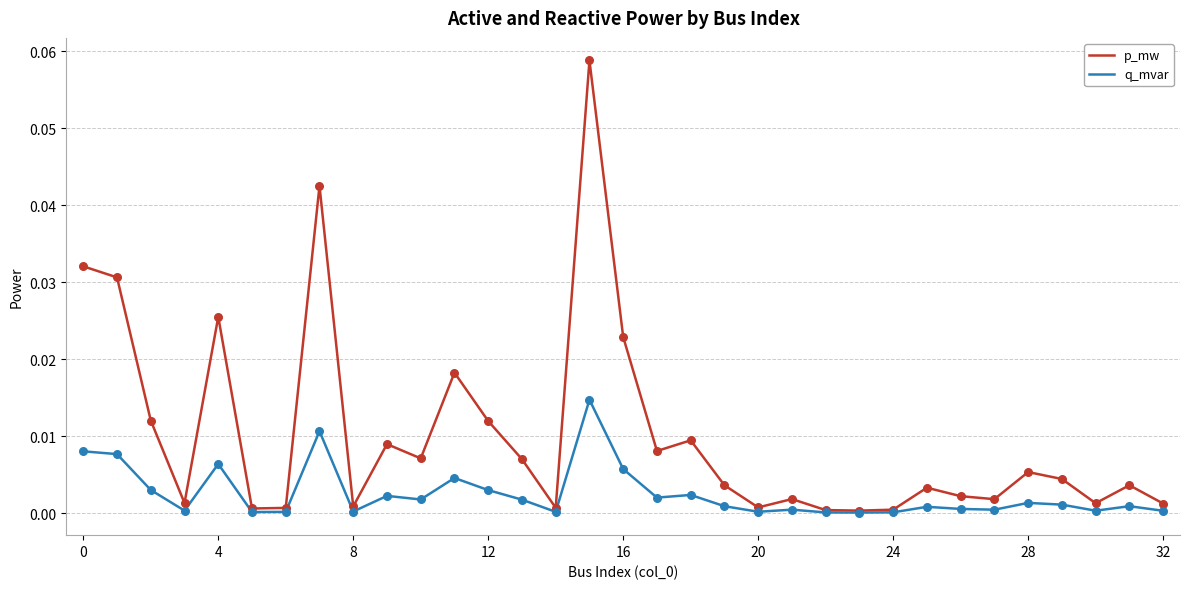

What are all the series names shown in the legend?

p_mw, q_mvar